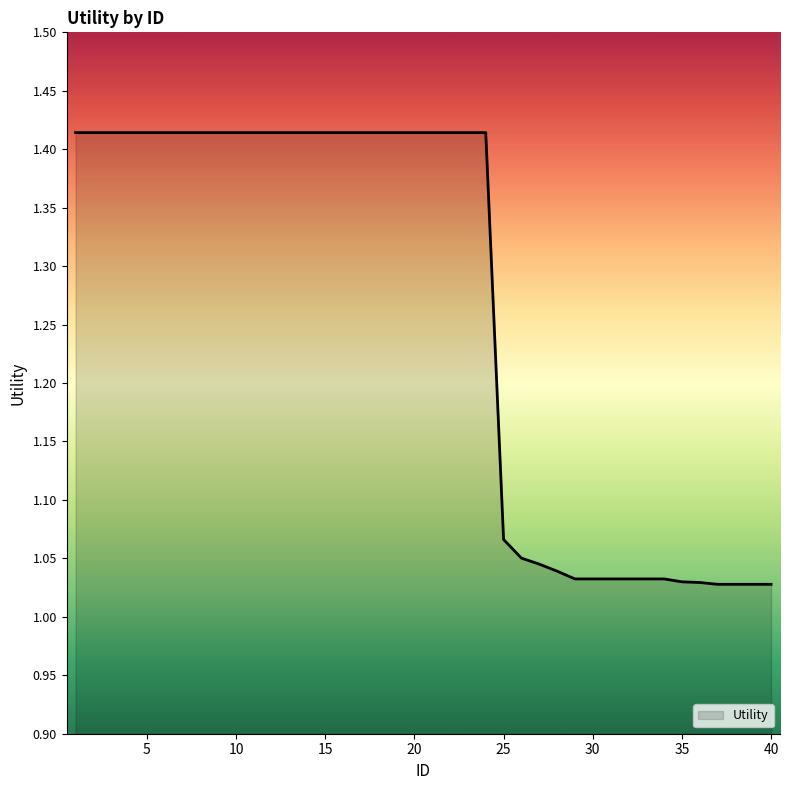

What is the difference between the maximum and minimum values?

0.4